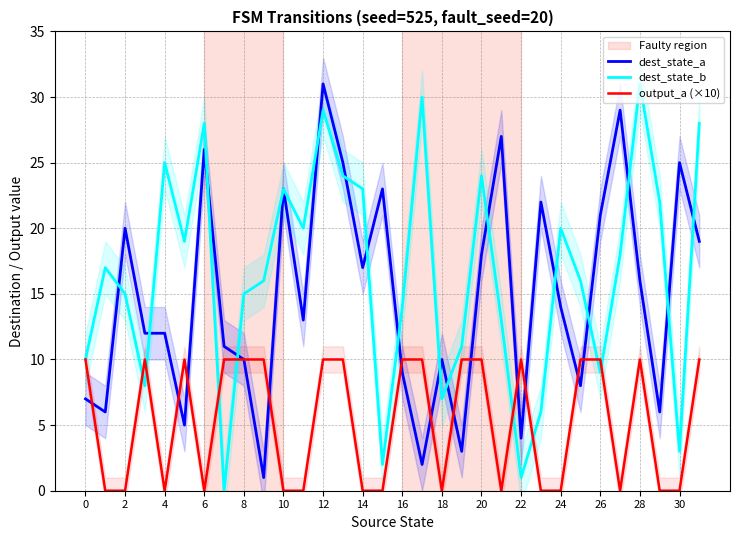

List the series in order of their peak value, highest first.

dest_state_a, dest_state_b, output_a (×10)